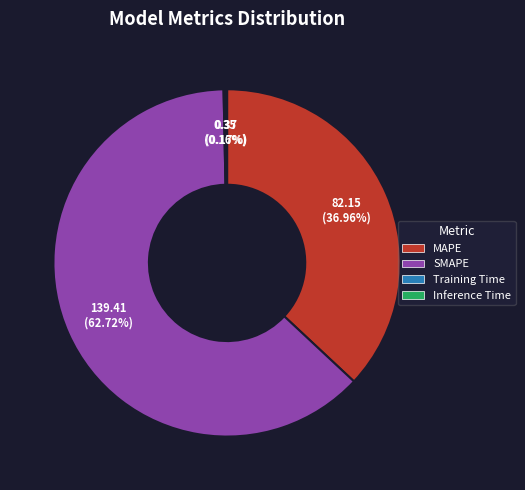

To the nearest percent, what is the difference between the largest and smallest slice percentages?

63%